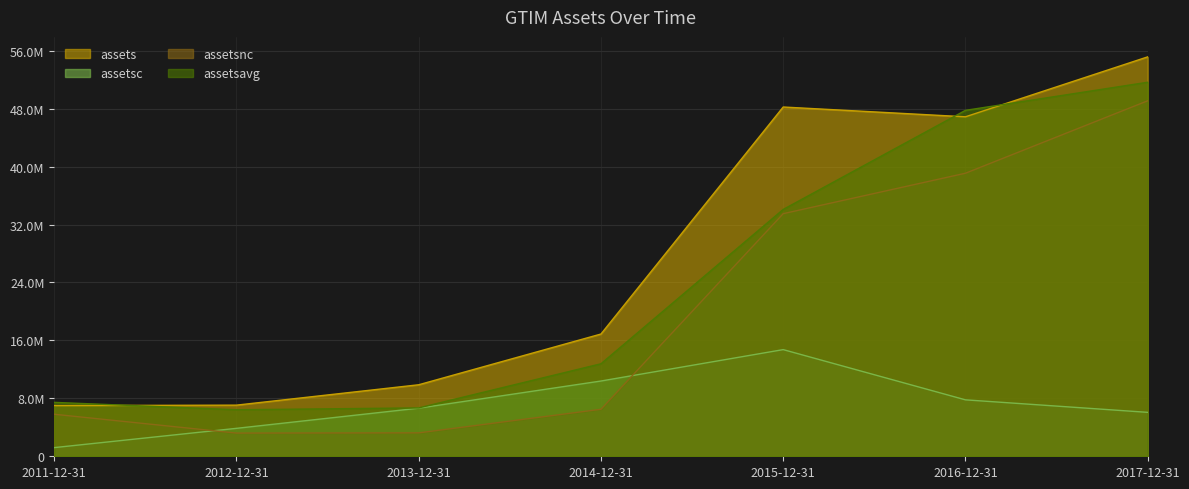

How many interior local peaks does the assetsc series have?

1